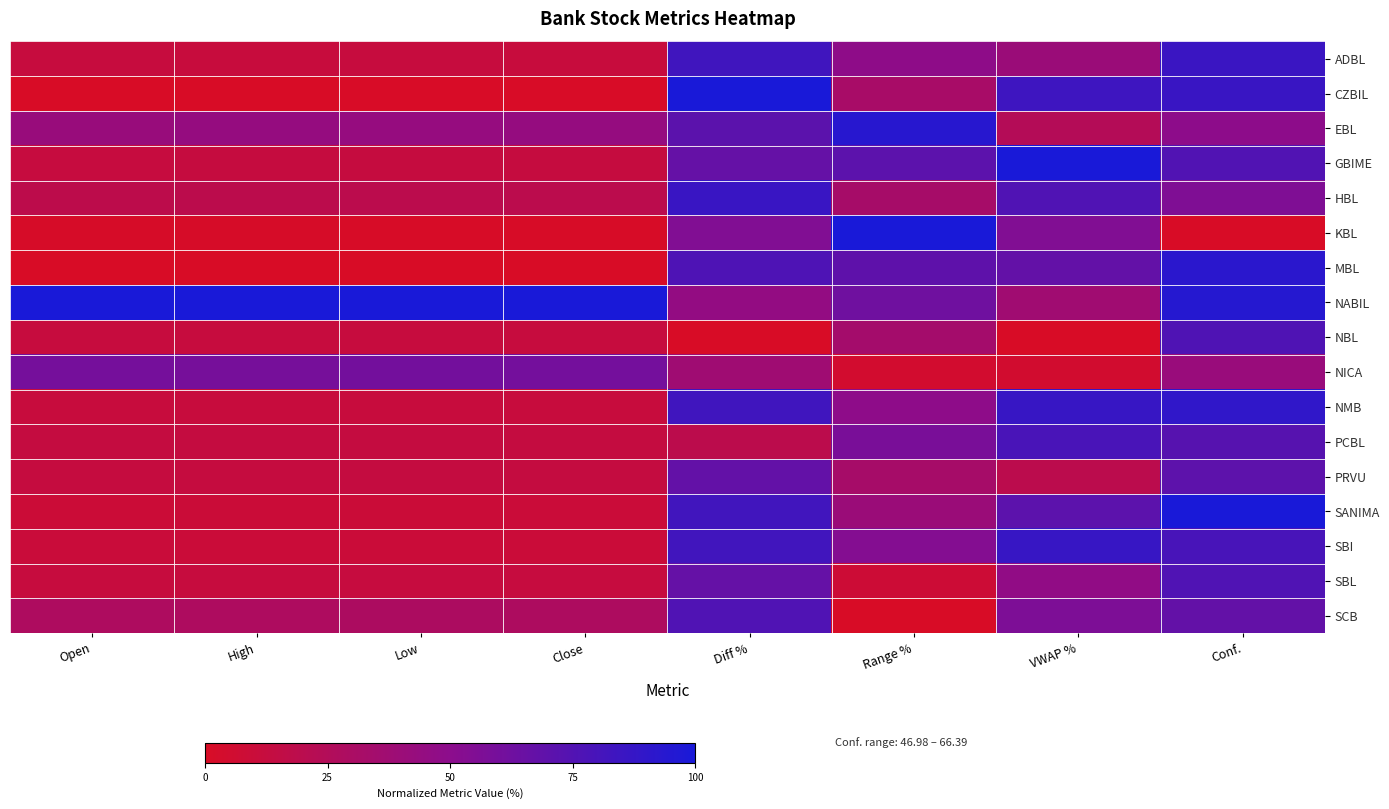

Rank the series by their maximum value, from lowest to highest.

NICA, PRVU, SBL, SCB, NBL, PCBL, ADBL, HBL, SBI, NMB, MBL, EBL, CZBIL, GBIME, KBL, NABIL, SANIMA